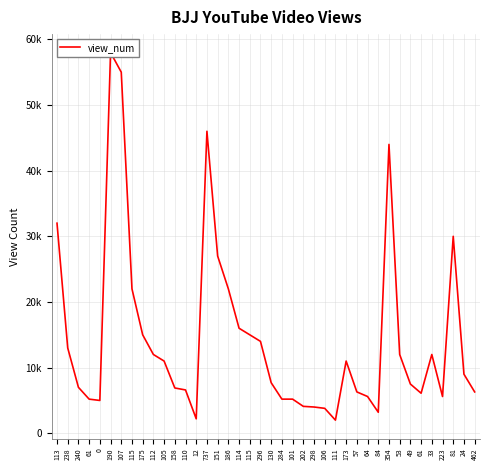

What is the change in value from 115 to 24?

-6000